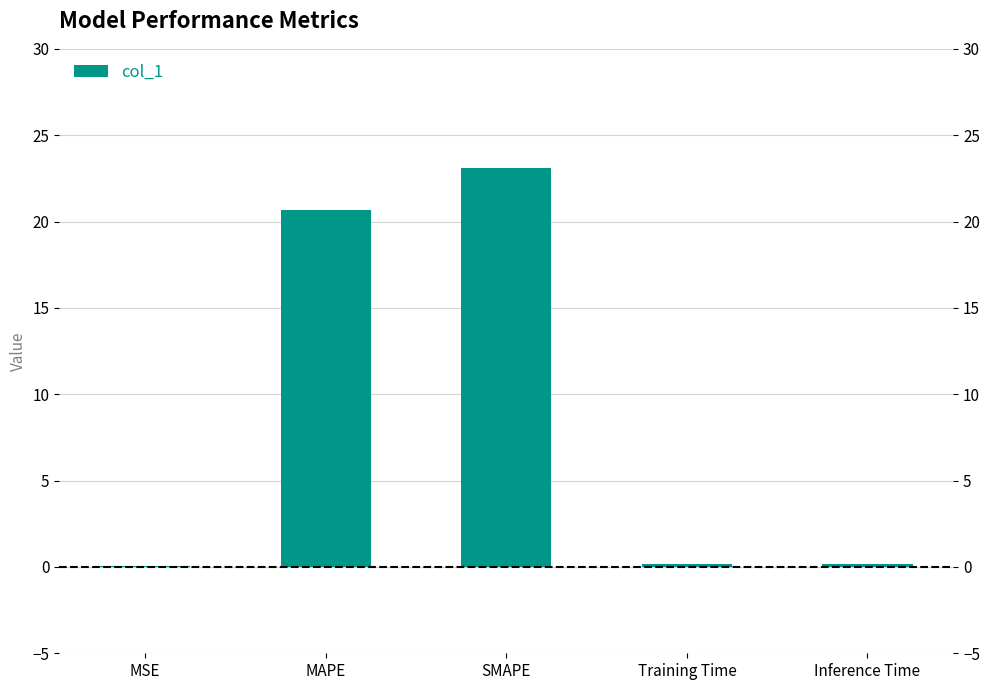

Are the bars horizontal?

No